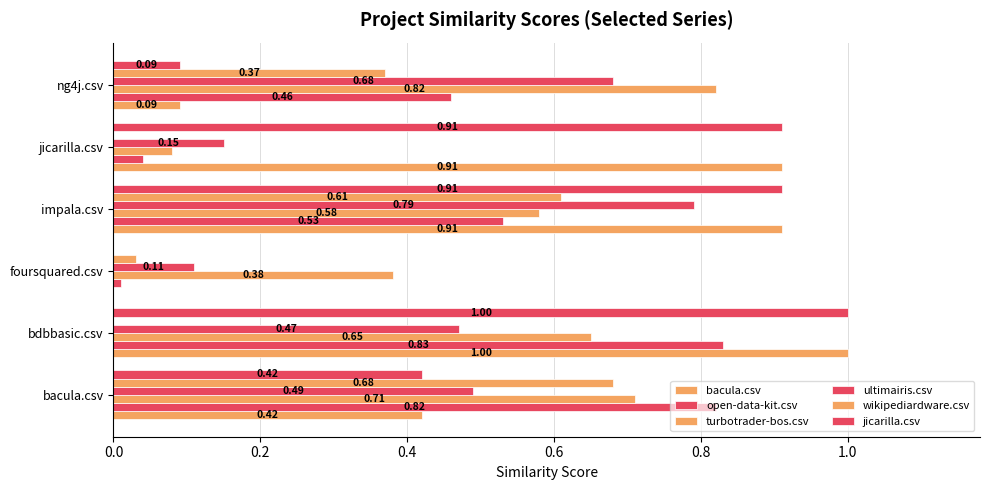

Count the number of data series in this chart.

6